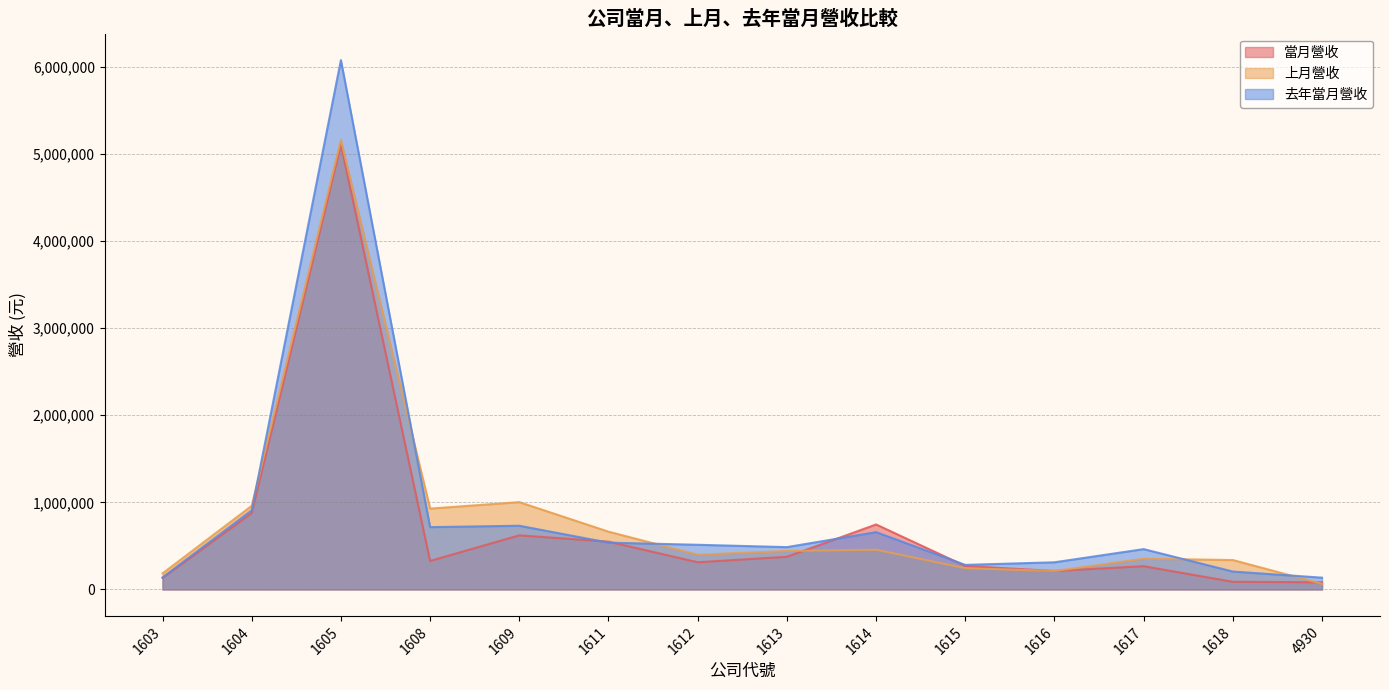

Rank the series by their average value, from lowest to highest.

當月營收, 上月營收, 去年當月營收